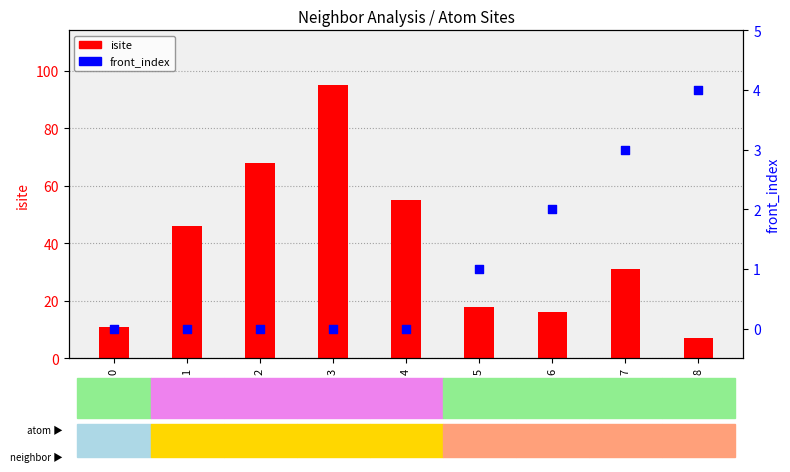

Which series contains the highest Y value?

isite